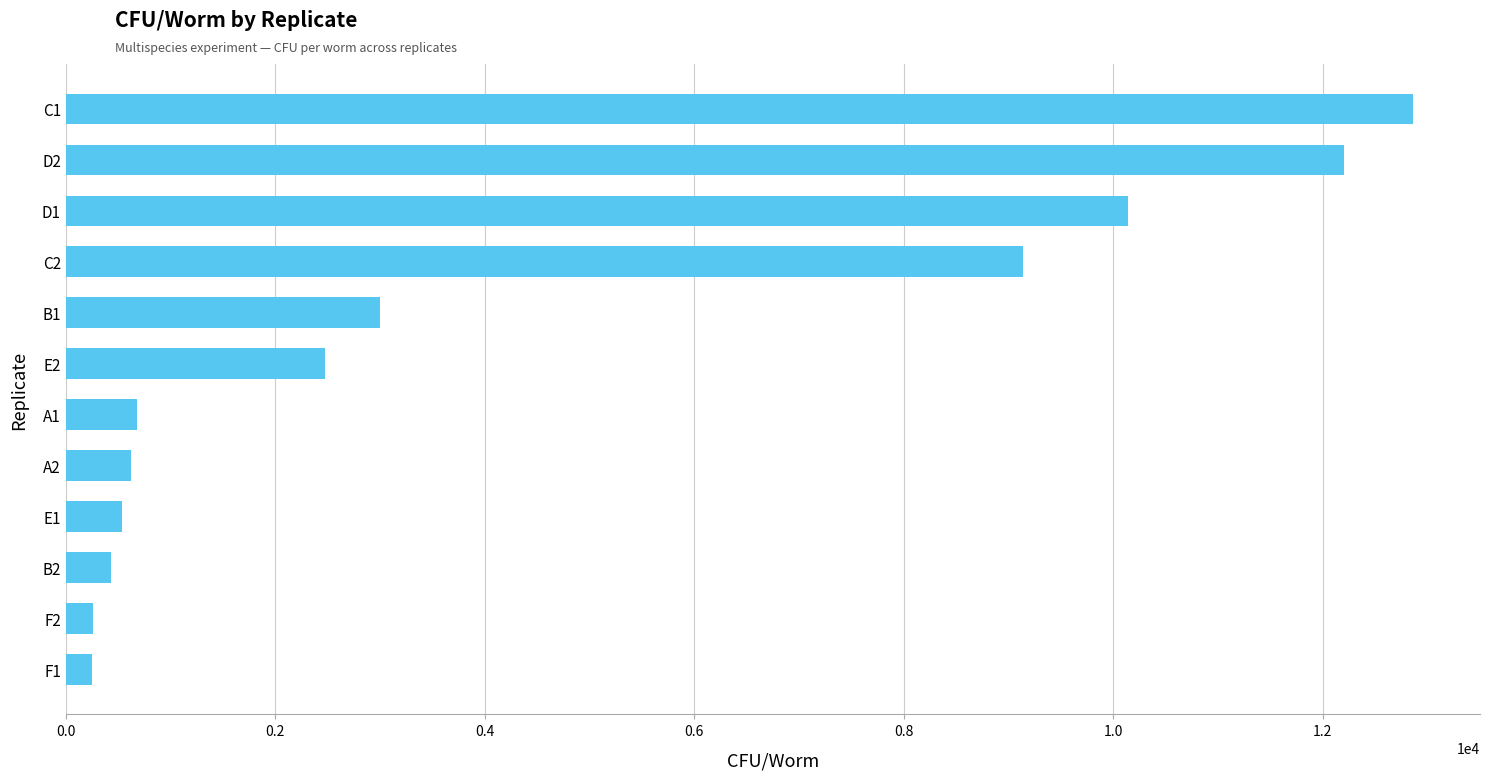

Which category has the highest value across all series?

C1